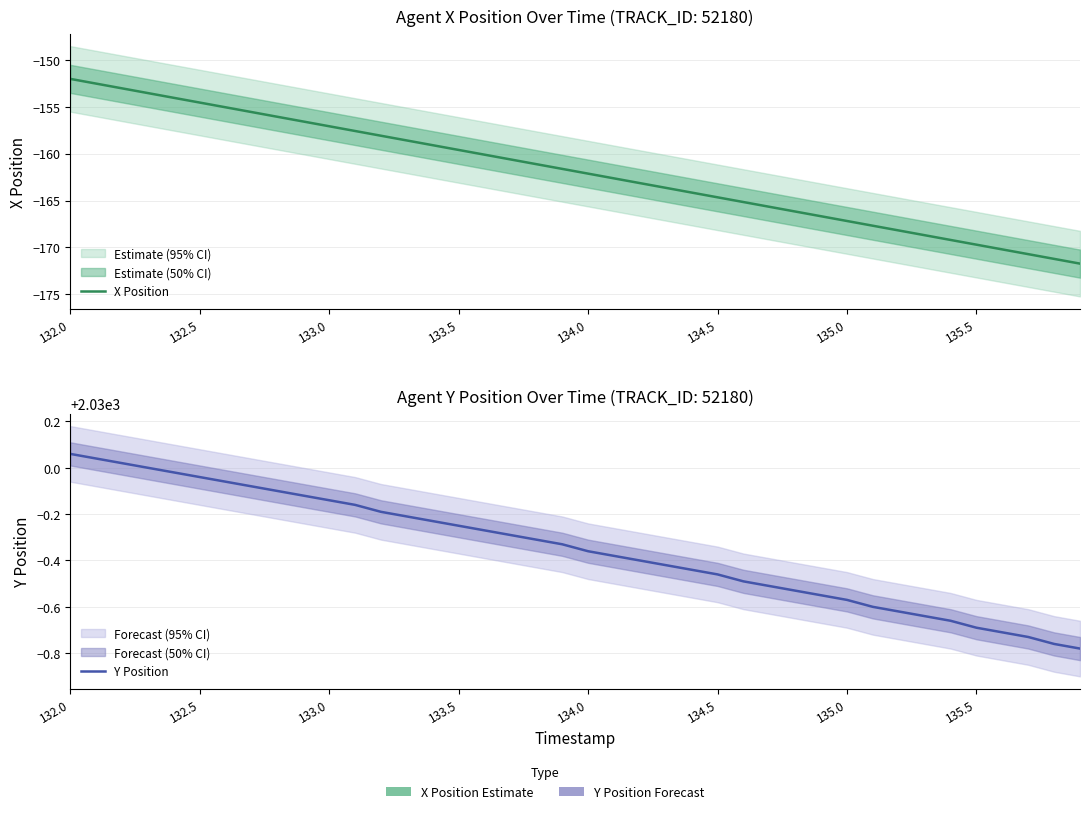

What is the lowest value of the Y Position series?

2029.2